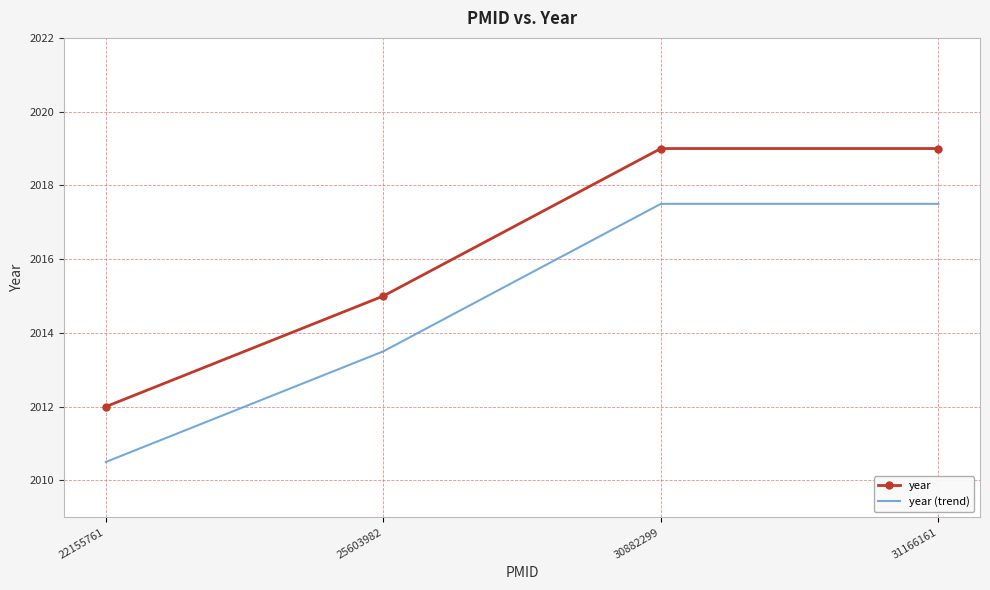

Which series has the largest total across all categories?

year